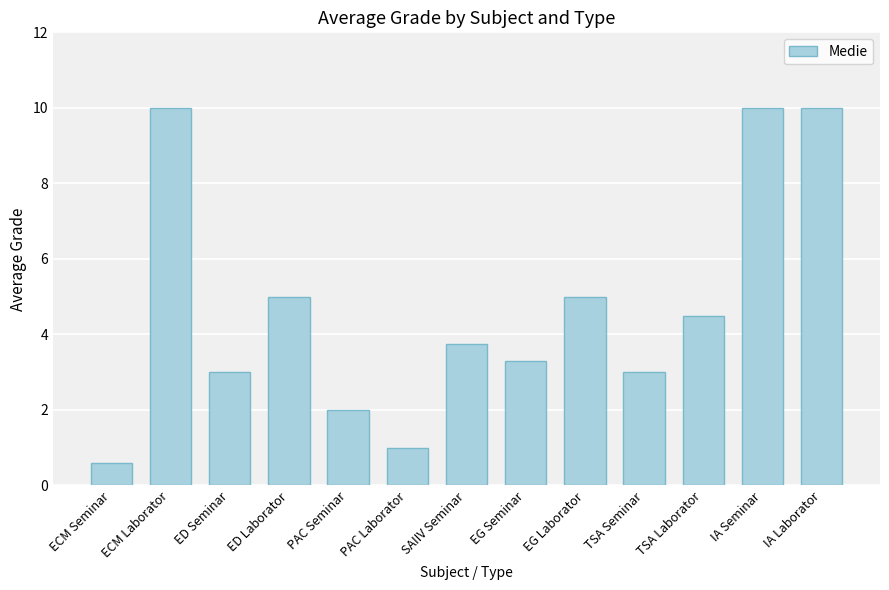

What is the difference between the maximum and second lowest values?

9.0